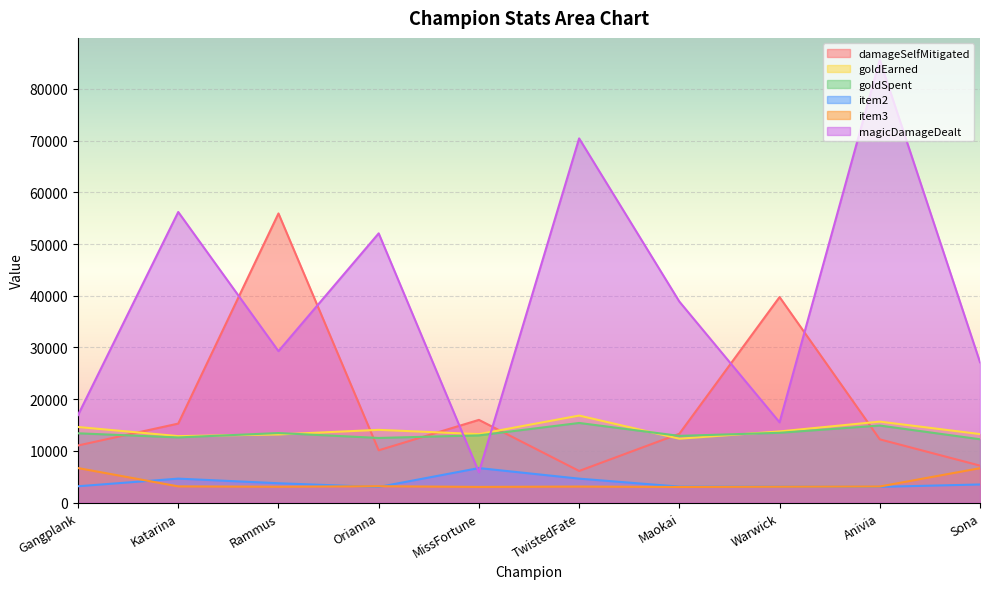

What is the difference between the magicDamageDealt values at Rammus and Orianna?

22783